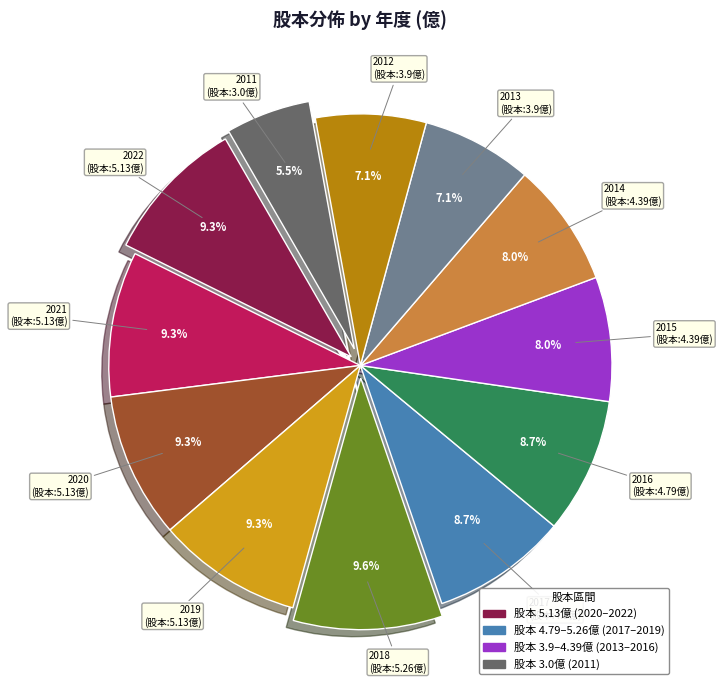

To the nearest percent, what is the difference between the largest and smallest slice percentages?

4%